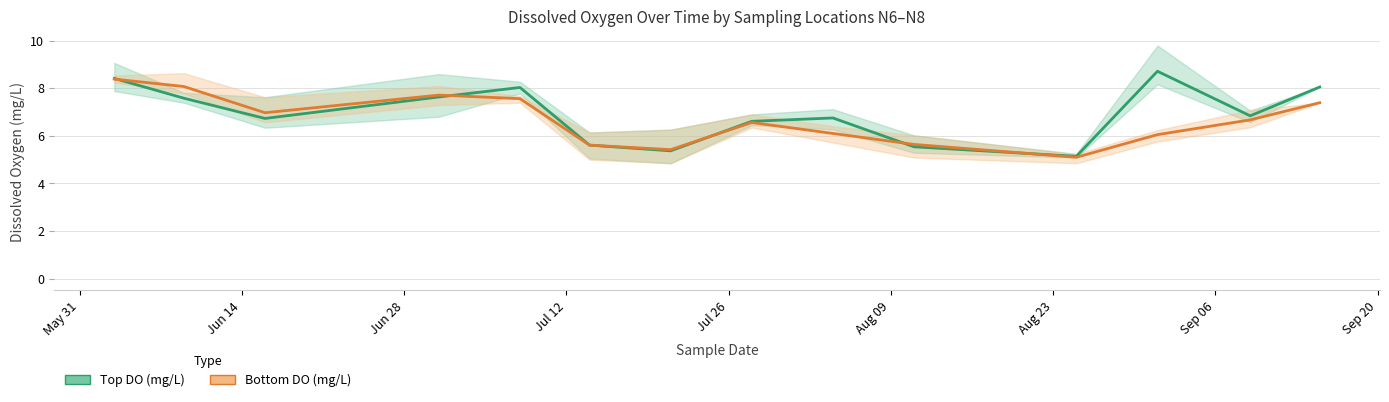

The value of Top DO (mg/L) at Sep 06 is 1.7. True or false?

False